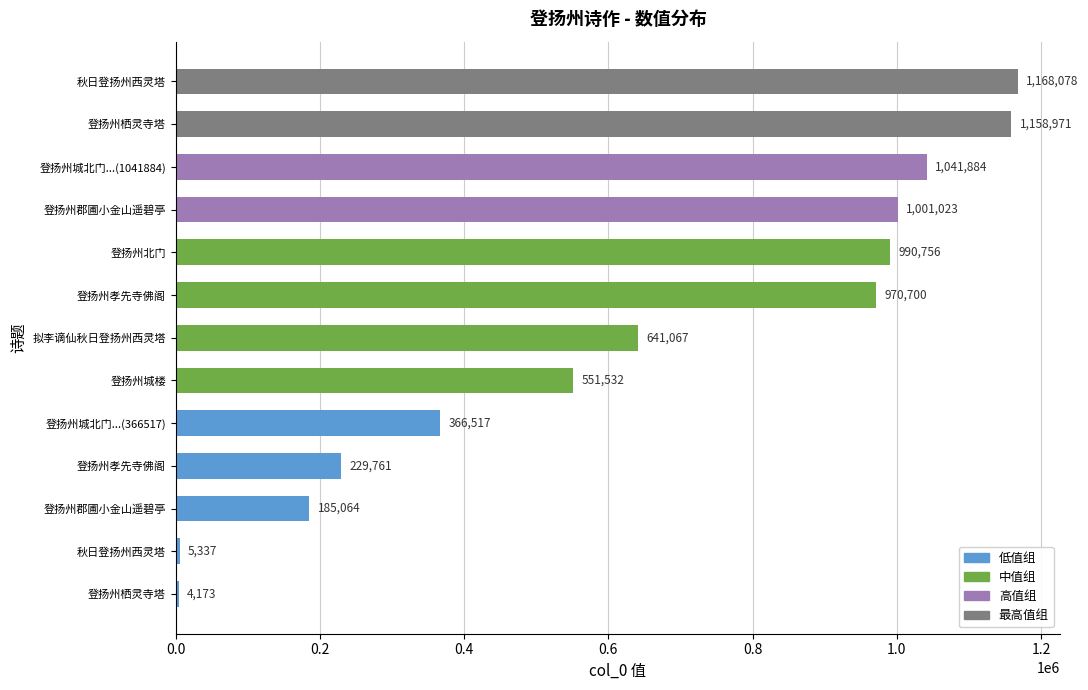

How many distinct data groups are displayed?

1